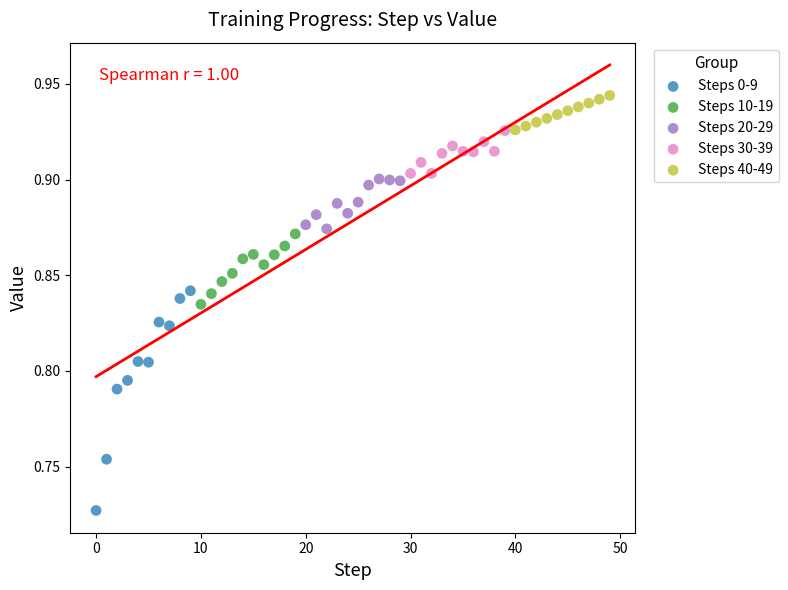

Which series reaches the maximum Y coordinate?

Steps 40-49